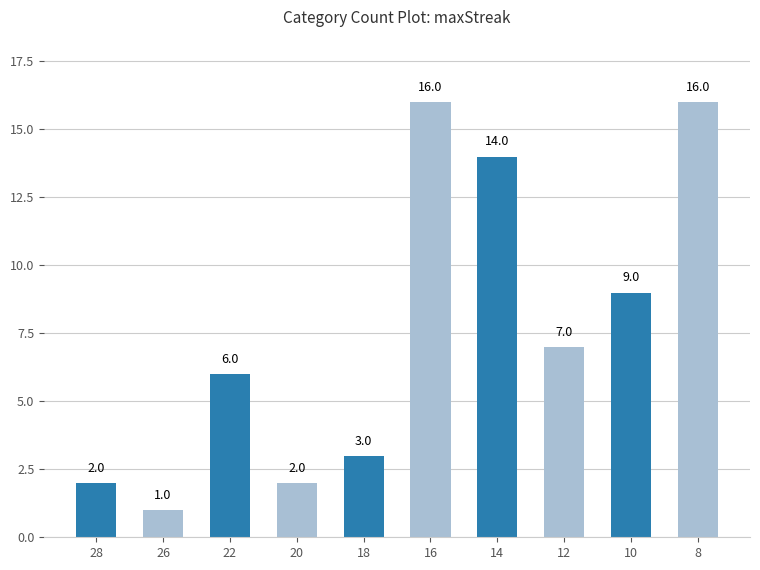

What is the value of the 3rd bar from the left?

6